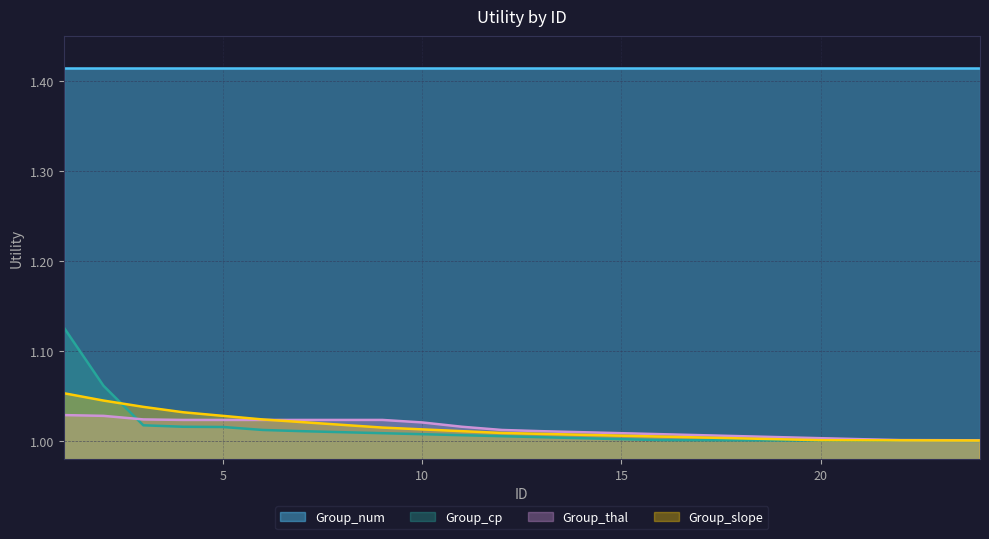

Is it true that Group_cp equals 1.5 at 20?

False